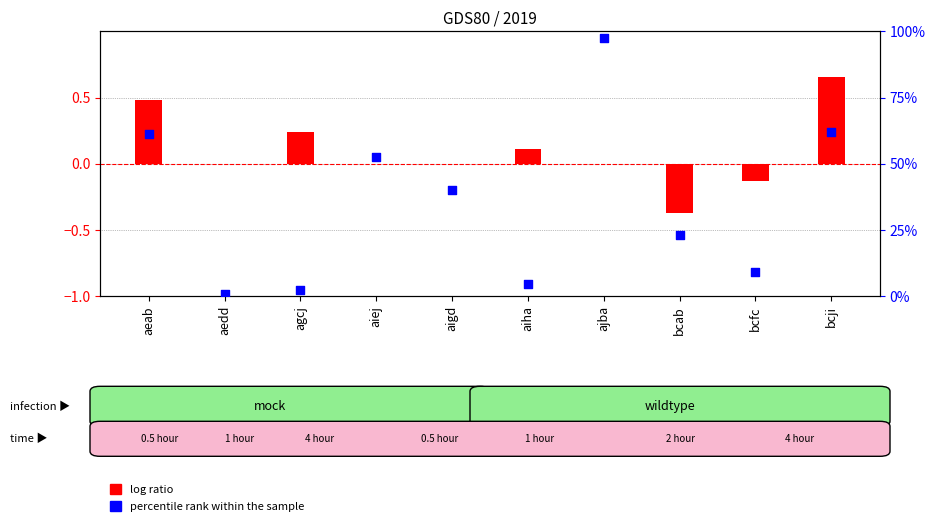

Which series has the largest total across all categories?

percentile rank within the sample